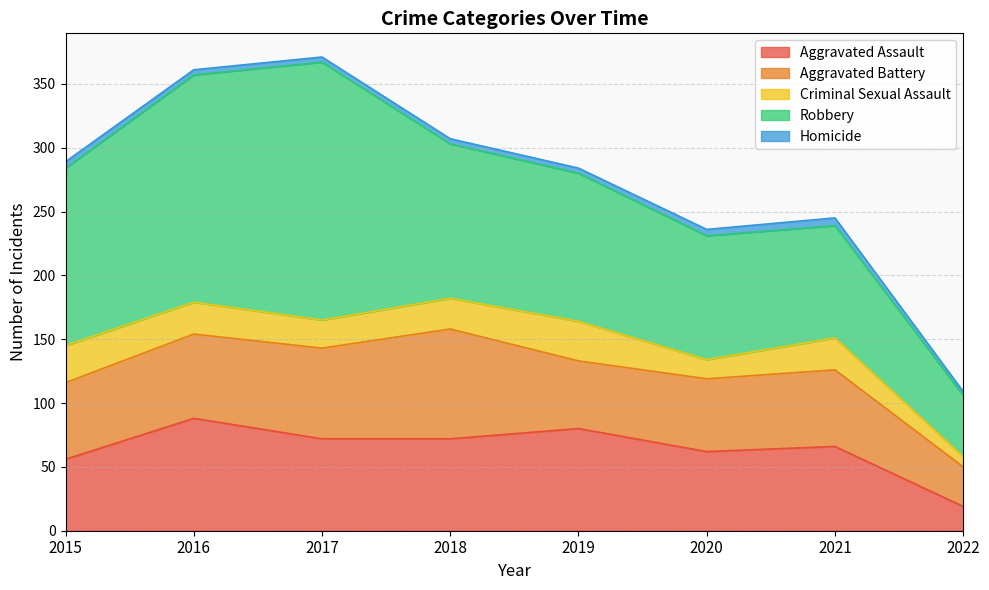

What is the value of the Criminal Sexual Assault point at the 3rd from the left?

22